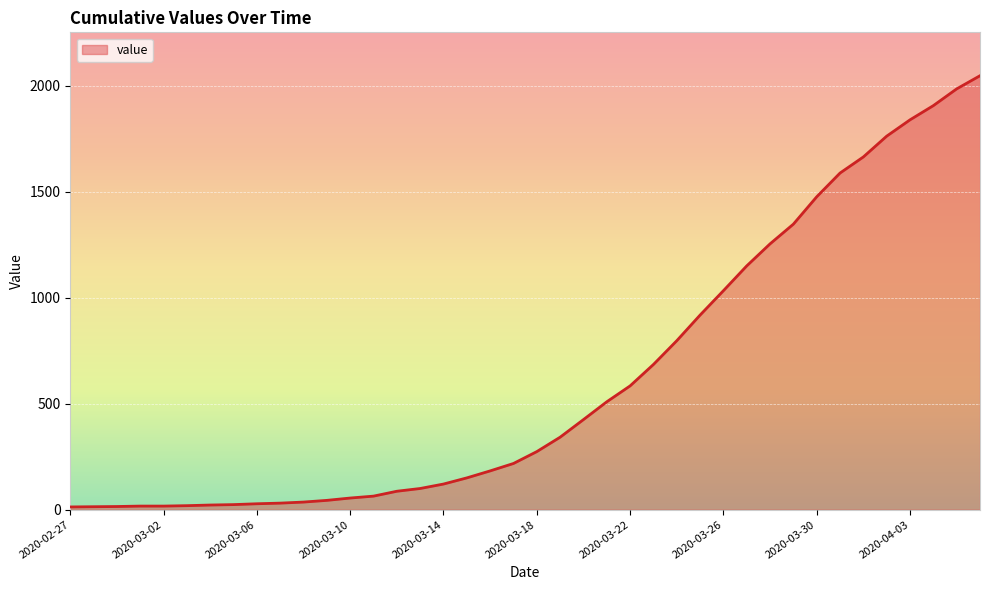

What is the greatest value displayed?

2047